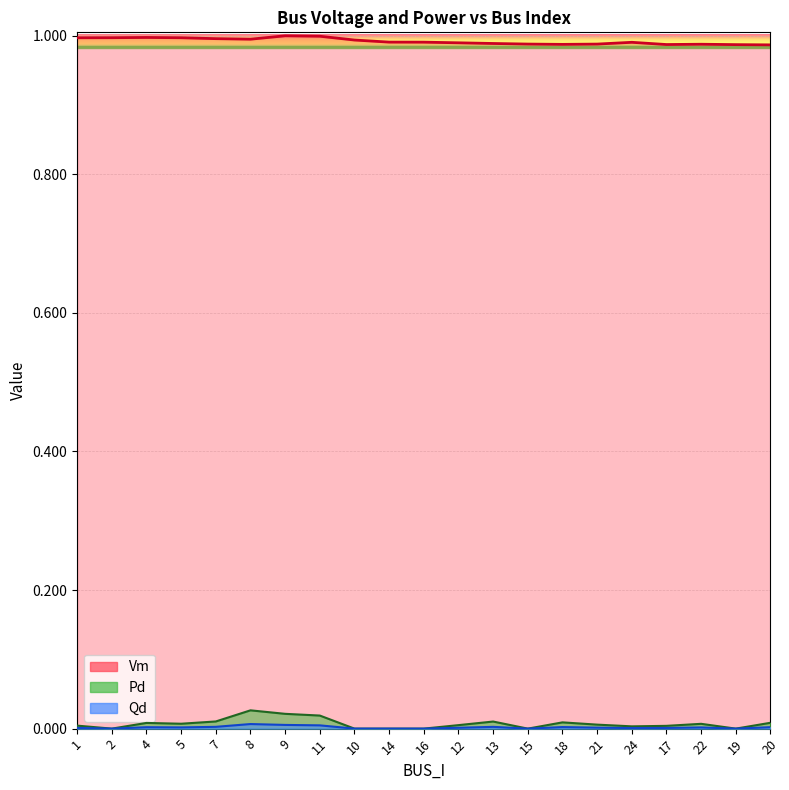

Where is the first local minimum for Qd?

2